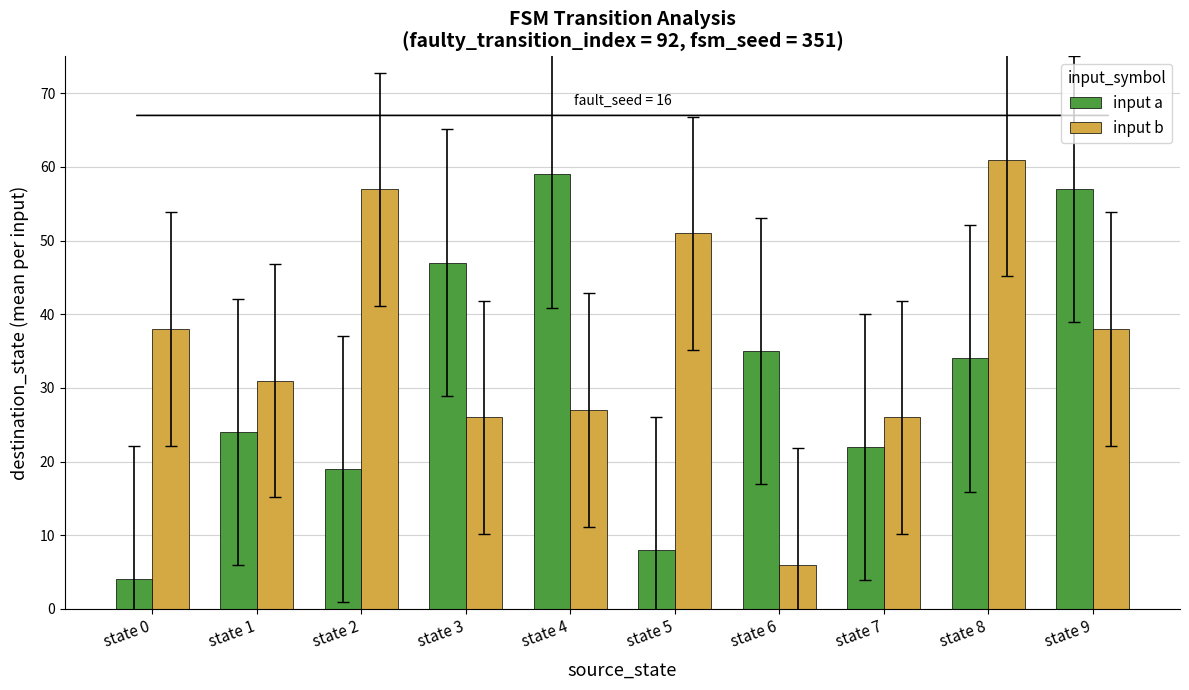

How many data points in input b are less than 38?

5